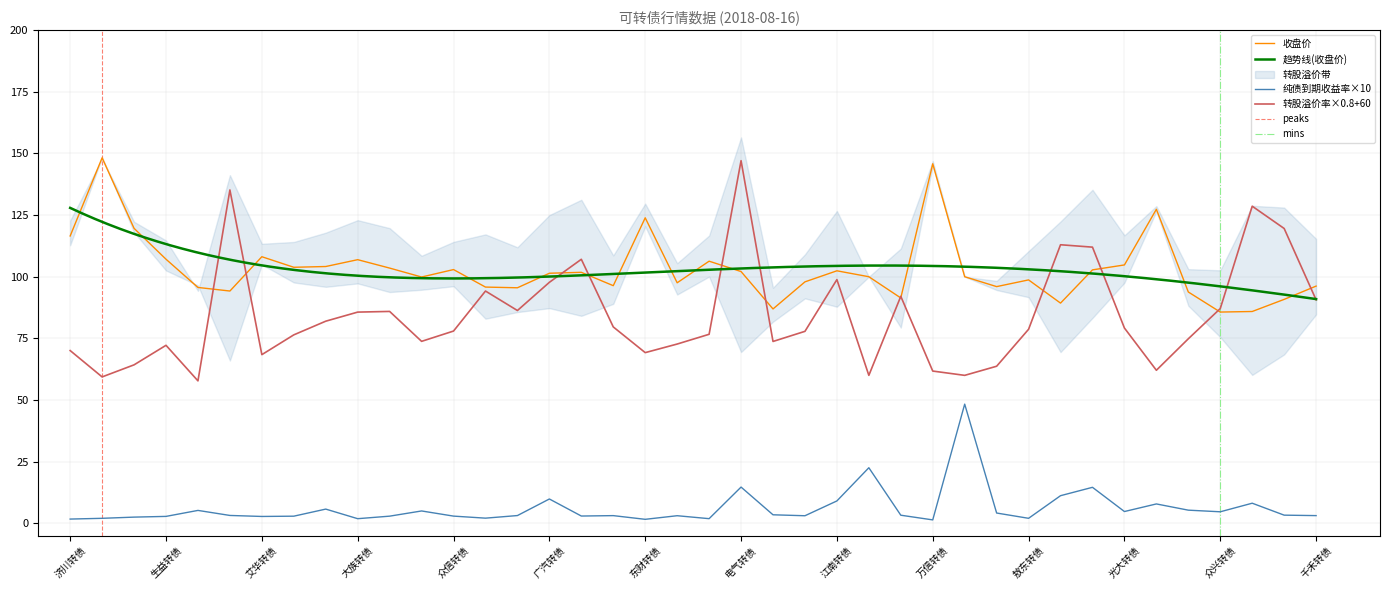

Between 江南转债 and 万信转债, which series saw the biggest shift?

收盘价